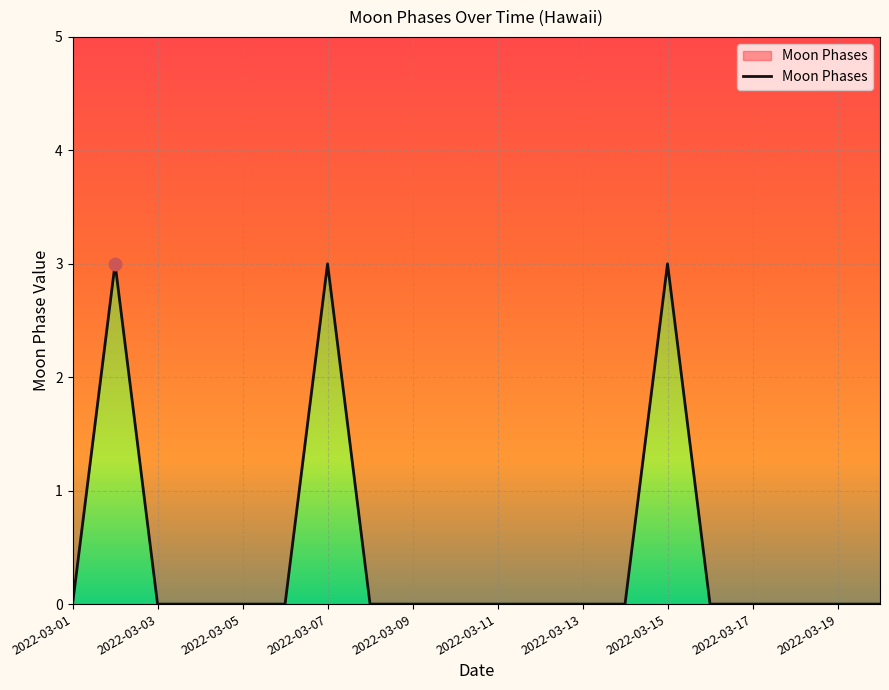

Between 2022-03-11 and 2022-03-13, which is larger?

2022-03-11